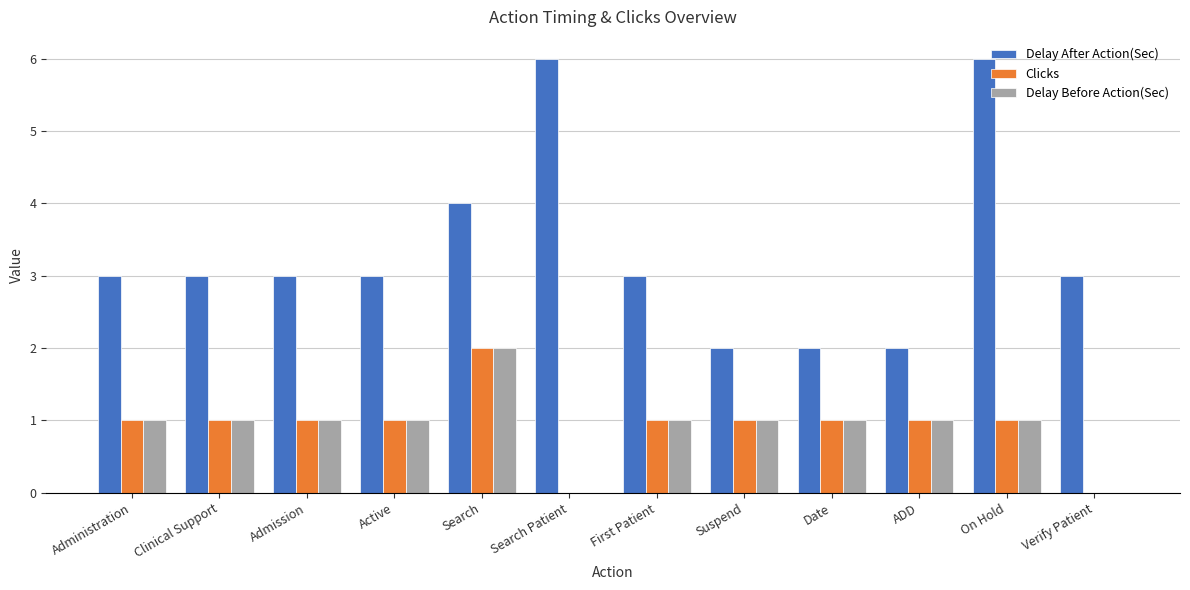

Which series has the largest total across all categories?

Delay After Action(Sec)